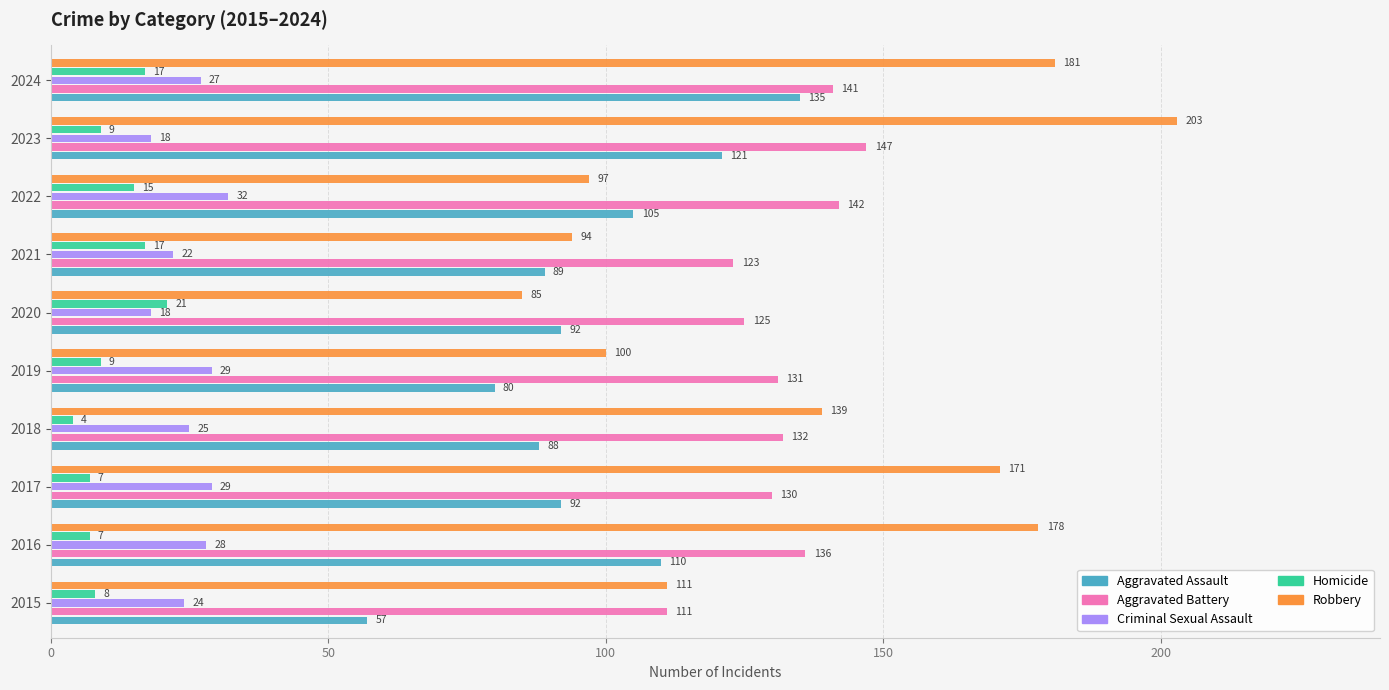

Between 2018 and 2024, which series saw the biggest shift?

Aggravated Assault